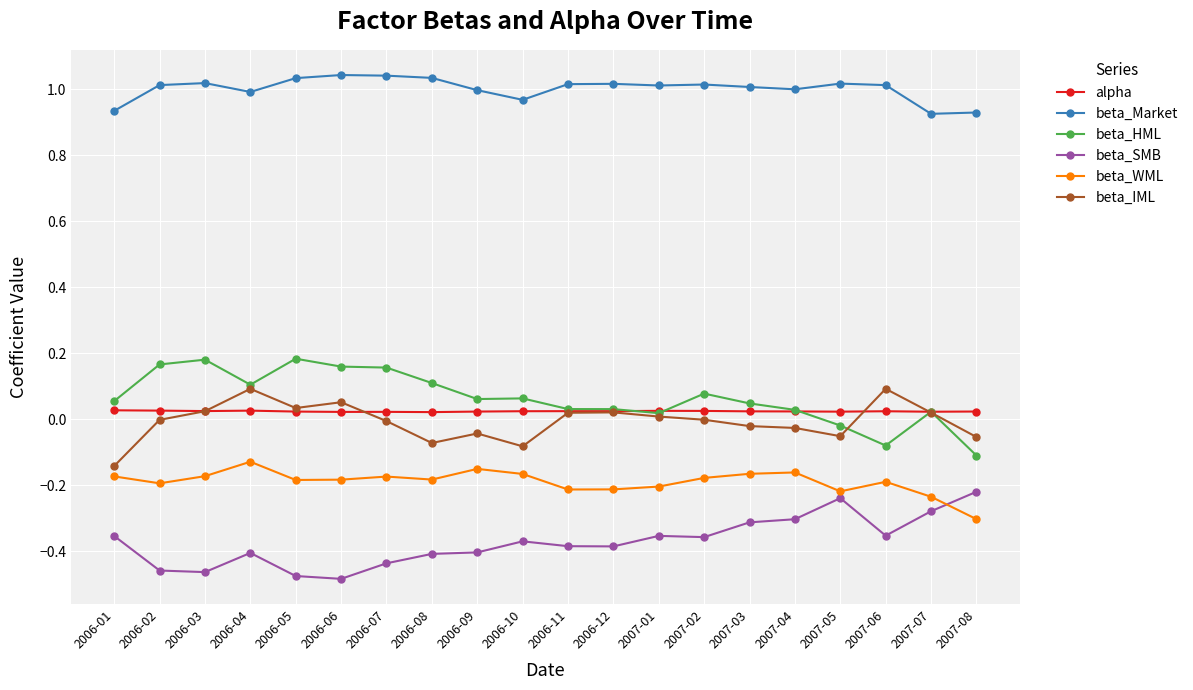

At how many categories does at least one series exceed 0?

20